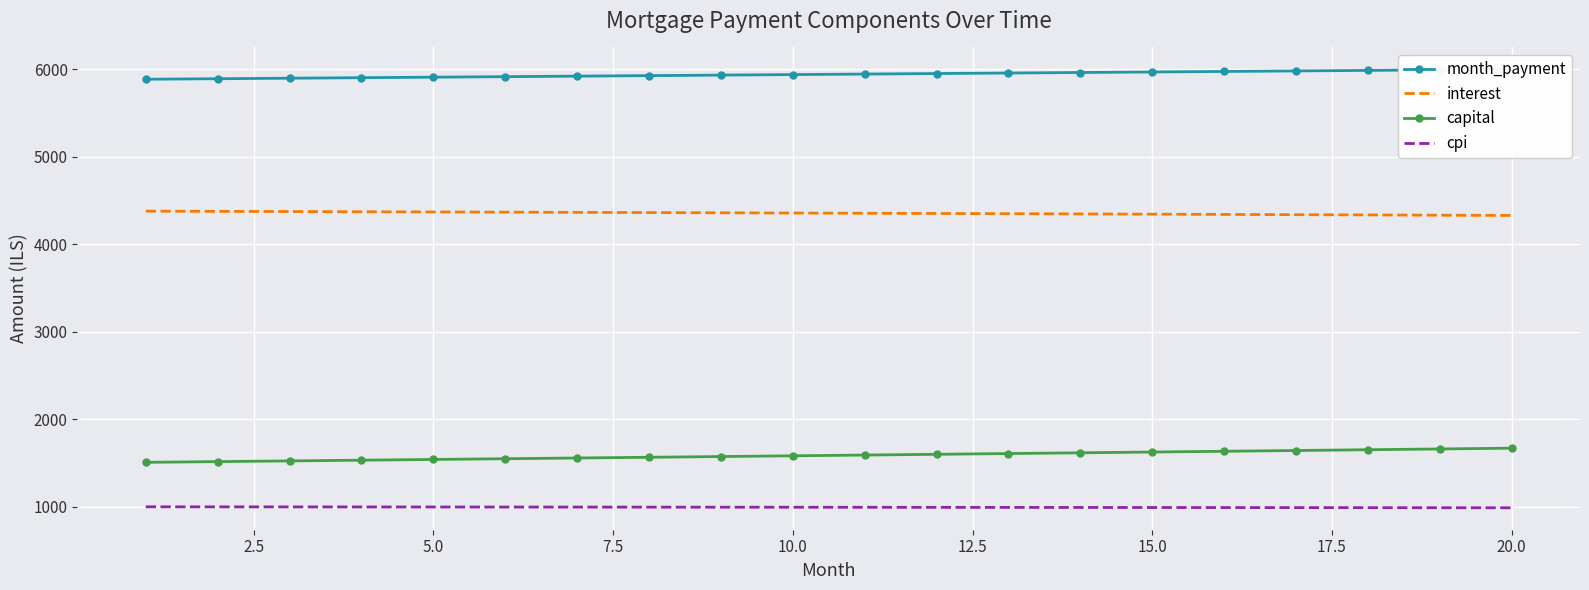

What is the highest value of the capital series?

1669.8